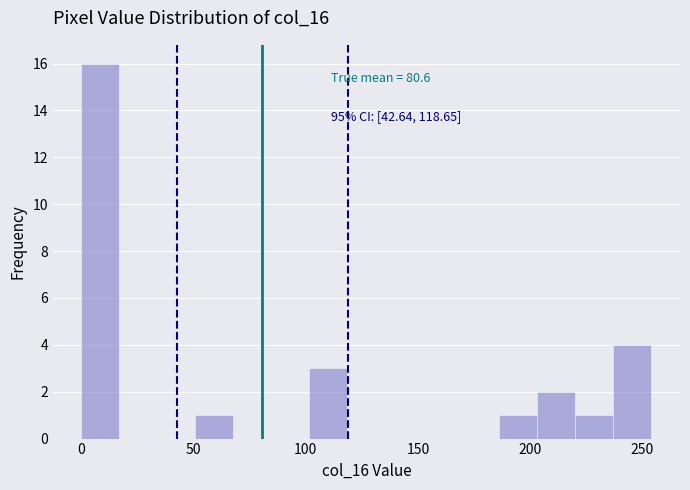

Read against the x-axis, roughly where is the centre of the tallest bar?

10